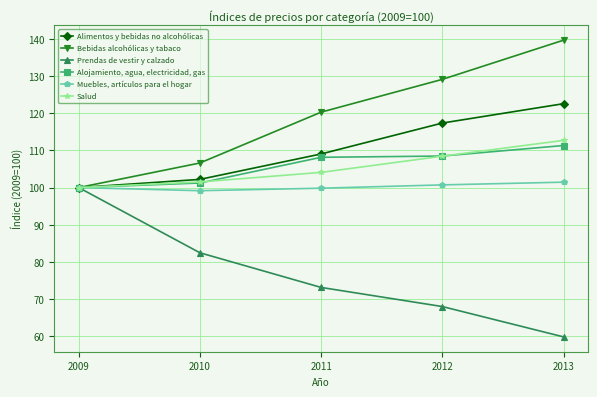

Read the Prendas de vestir y calzado value at 2013.

59.8